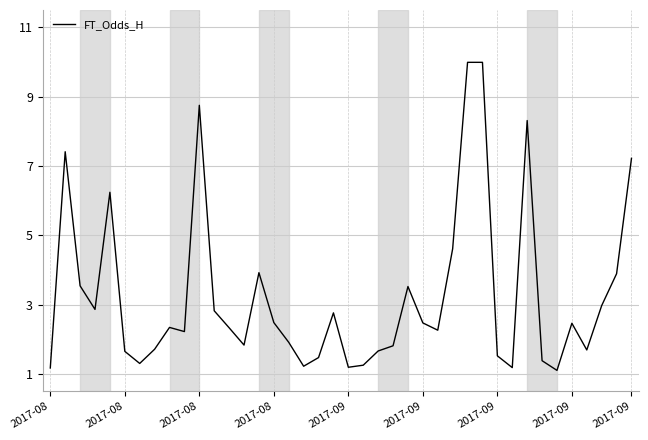

What is the greatest value displayed?

10.0